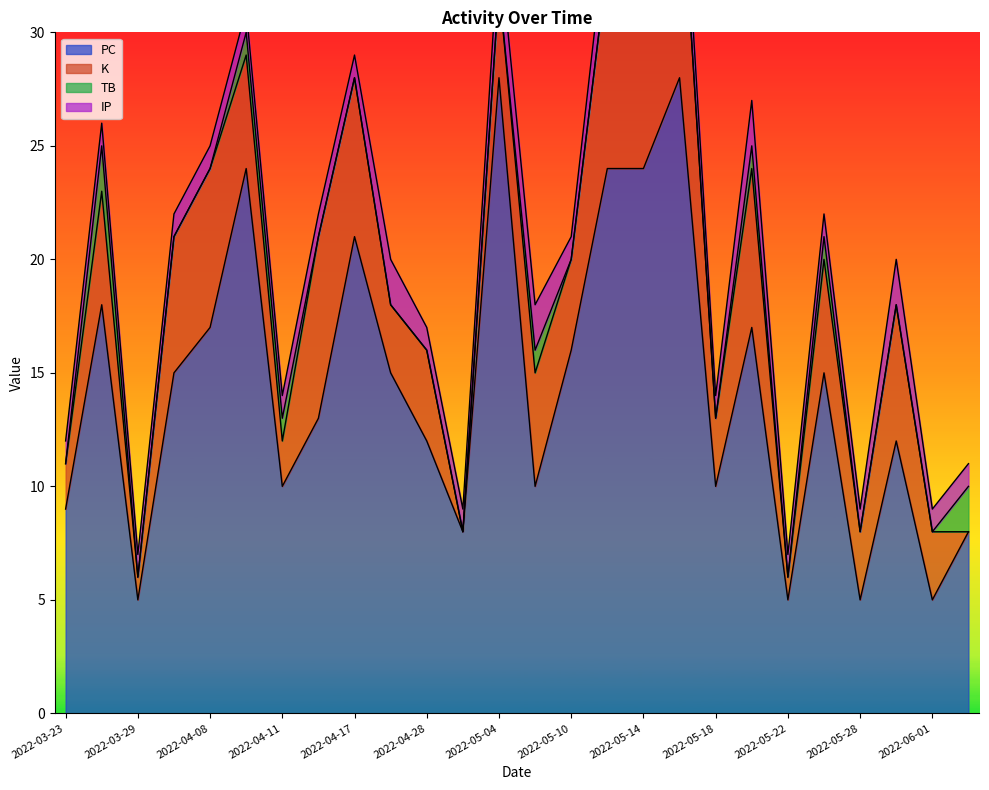

How many intersections are there between IP and TB?

3